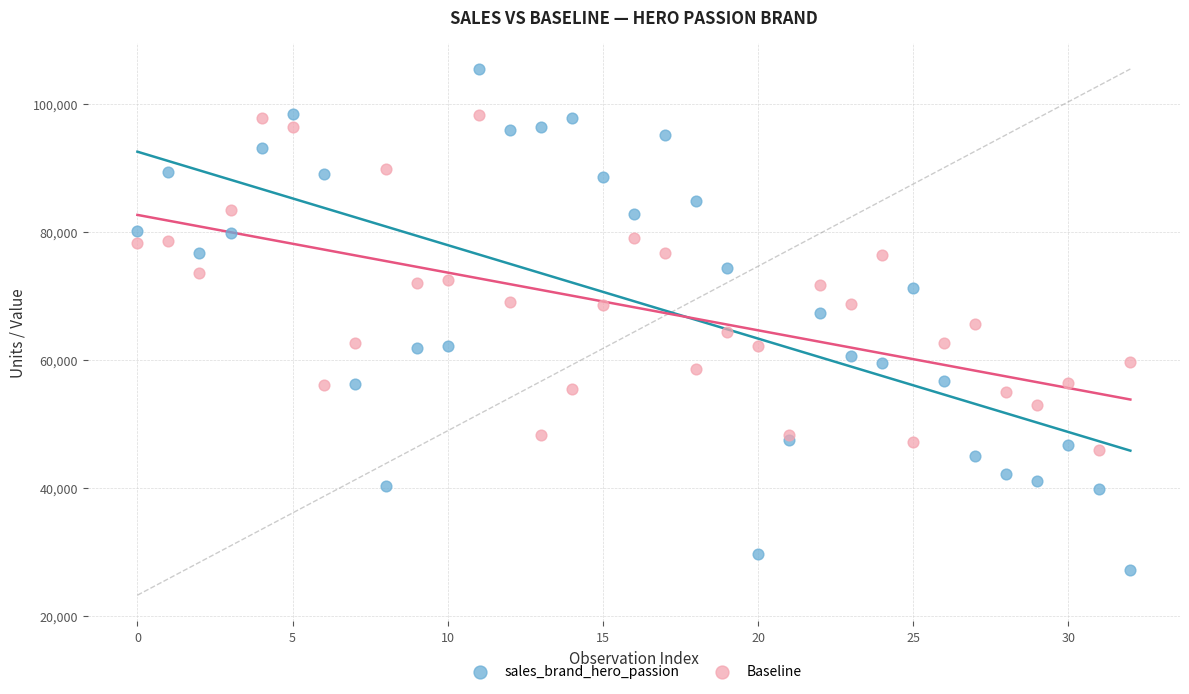

What are all the series names shown in the legend?

sales_brand_hero_passion, Baseline